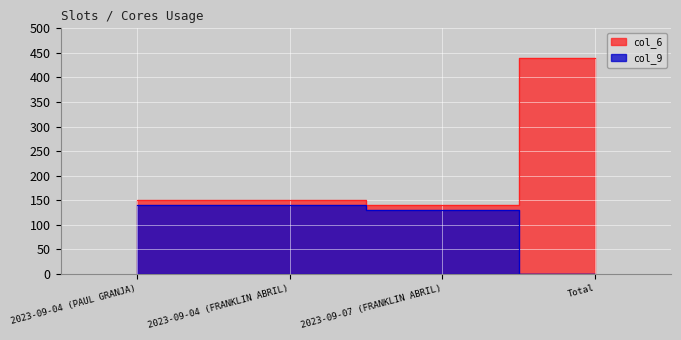

True or false: col_6 and col_9 intersect in this chart.

False